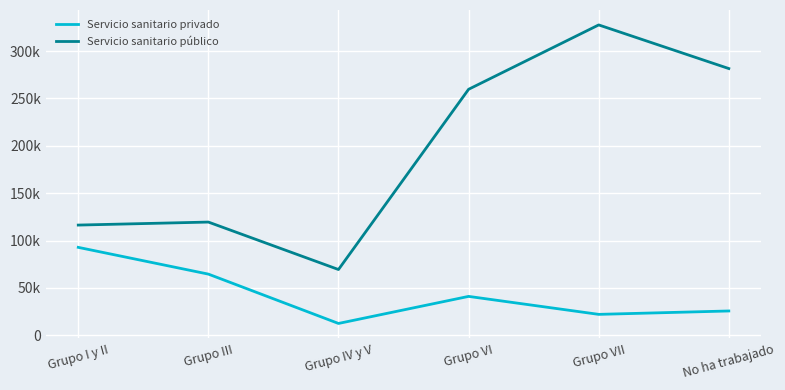

The Servicio sanitario privado series shows 4529 at Grupo IV y V. True or false?

False